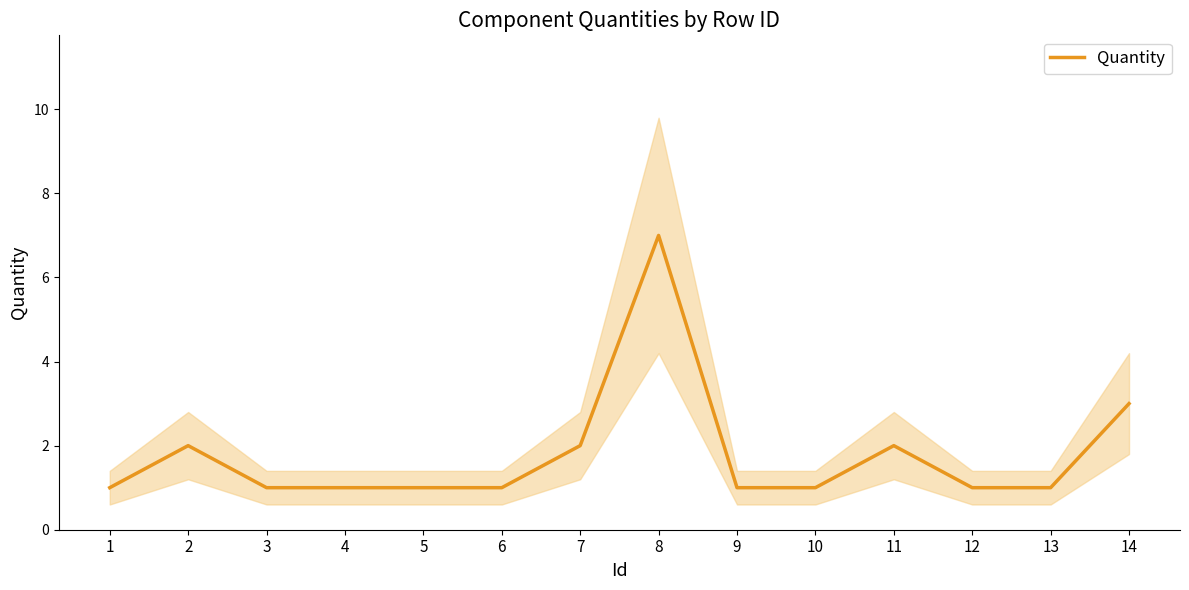

True or false: the data shows 3 at 14.

True